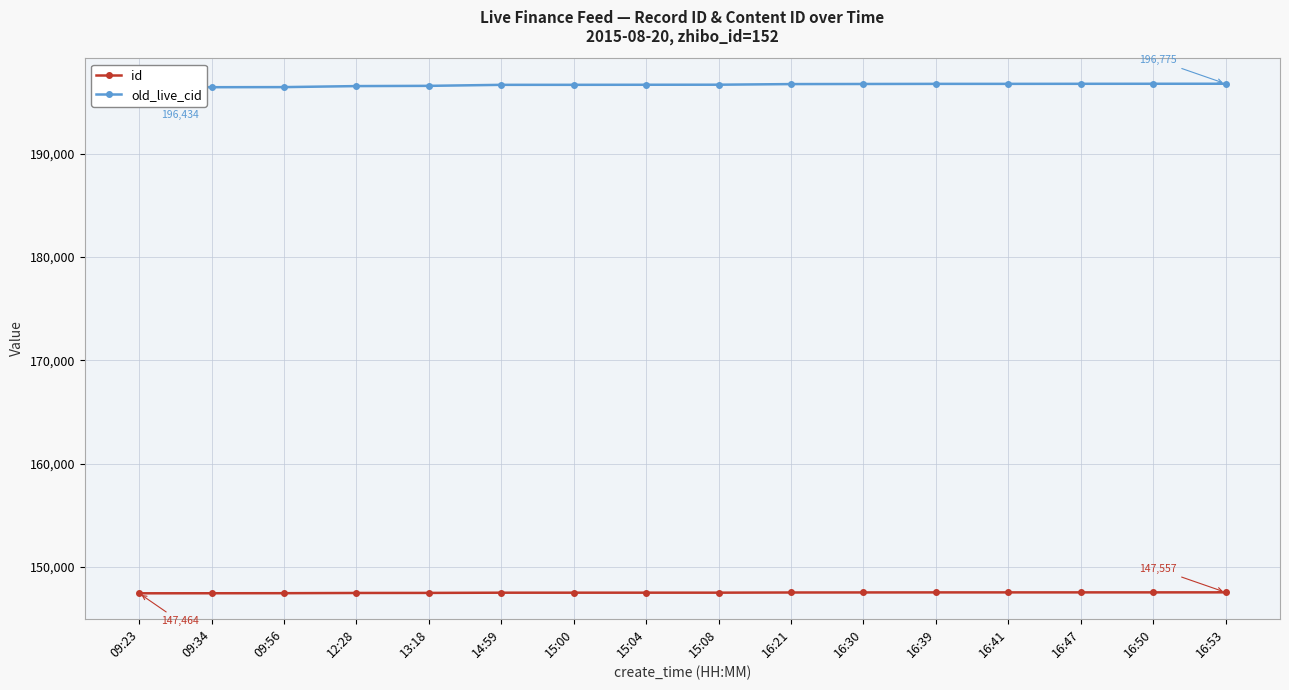

True or false: old_live_cid has a value of 196682 at 15:08.

True